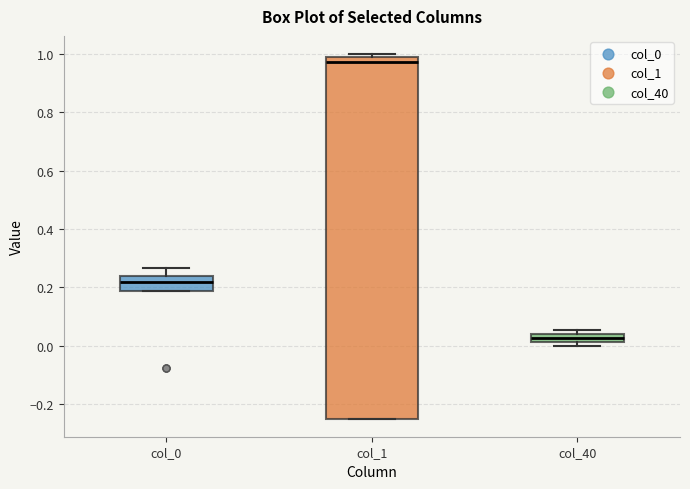

Which box has the highest median line?

col_1